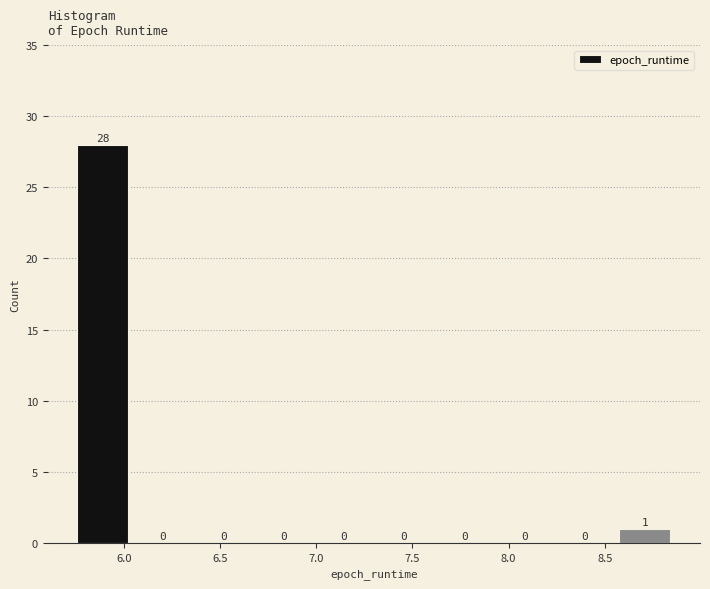

Reading left to right, transcribe this chart: for each bar, give the range it covers on the x-axis and its height. The bar edges are not printed on the chart, so give them approximately, as read against the axis.

5.75 to 6.05: 28
6.05 to 6.40: 0
6.40 to 6.70: 0
6.70 to 7.00: 0
7.00 to 7.30: 0
7.30 to 7.65: 0
7.65 to 7.95: 0
7.95 to 8.25: 0
8.25 to 8.55: 0
8.55 to 8.90: 1